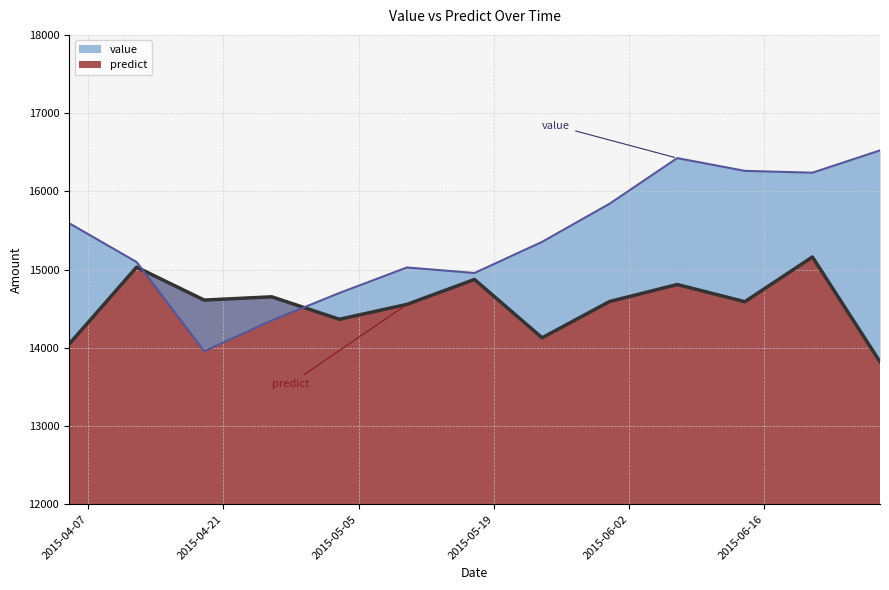

At which category does value reach its first local valley?

2015-04-19